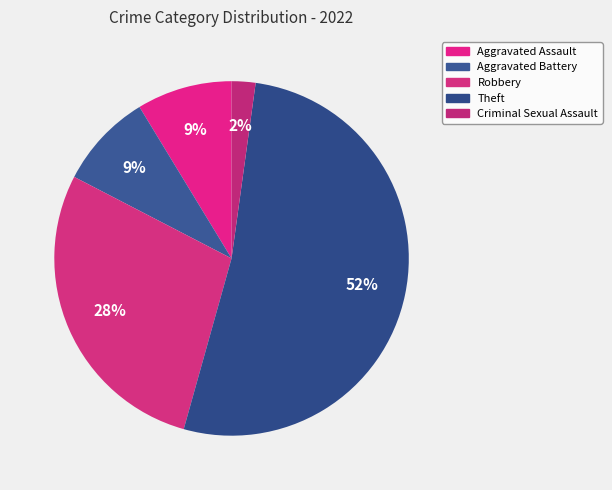

Count the number of slices in the pie.

5